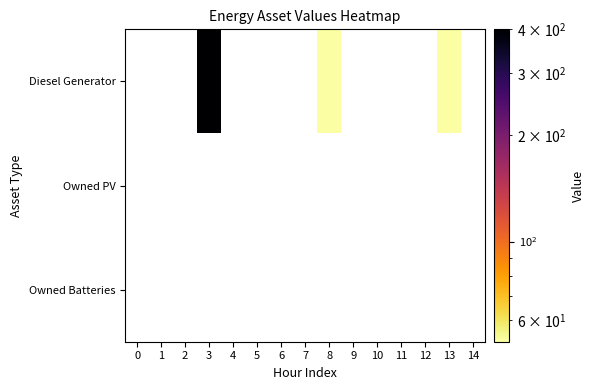

What is the greatest value displayed?

400.0